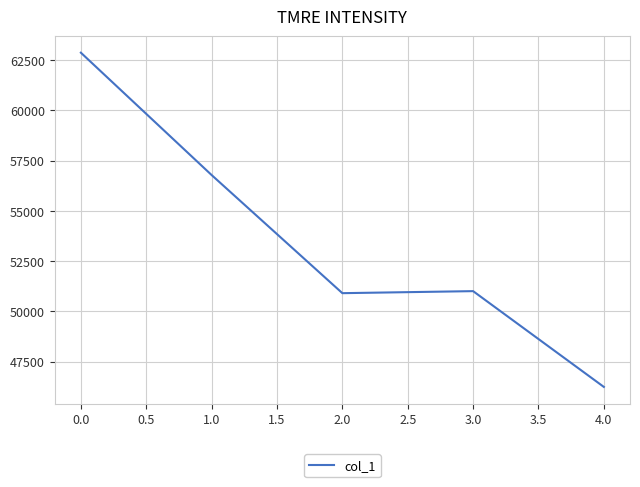

Reading left to right, extract all data points from this chart.

62865	56778	50901	51002	46237